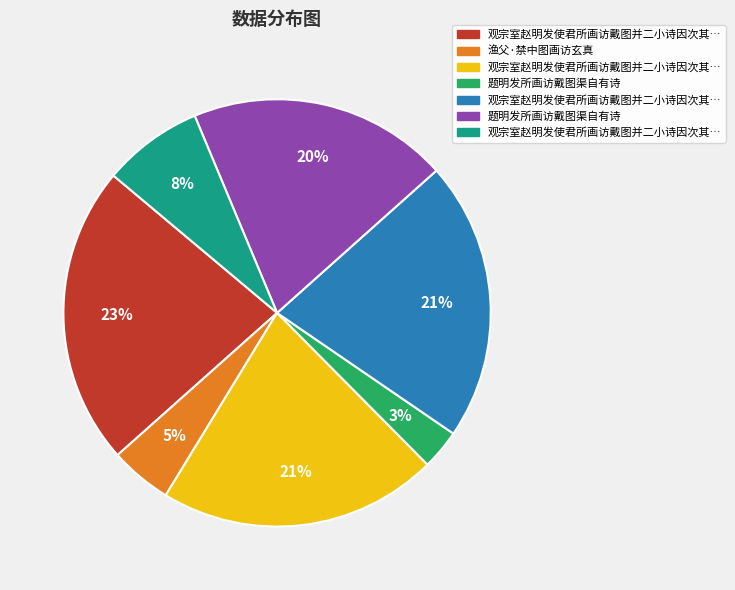

To the nearest percent, what is the difference between the largest and smallest slice percentages?

20%